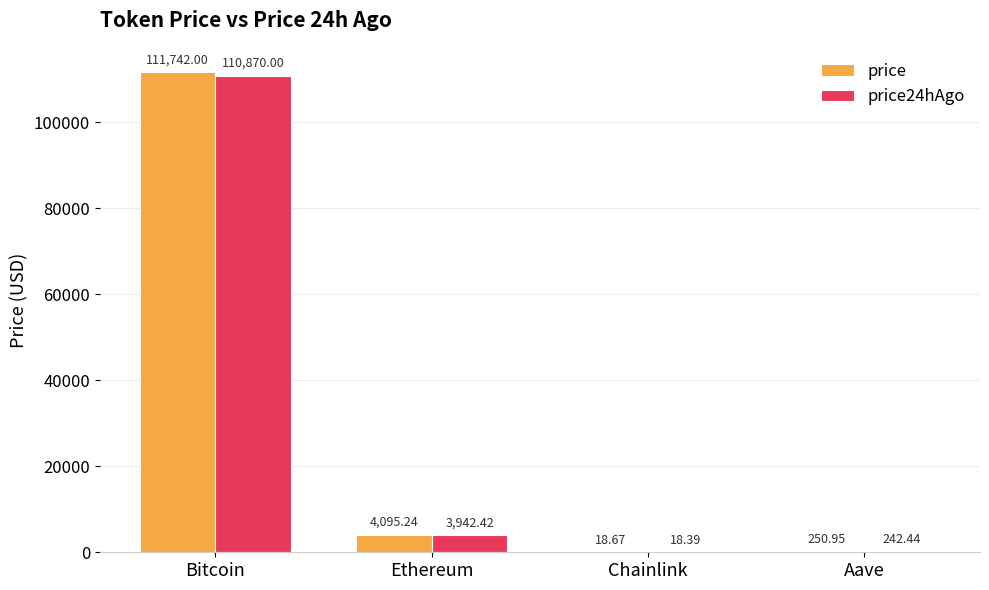

At which label does price24hAgo first exceed 3942?

Bitcoin